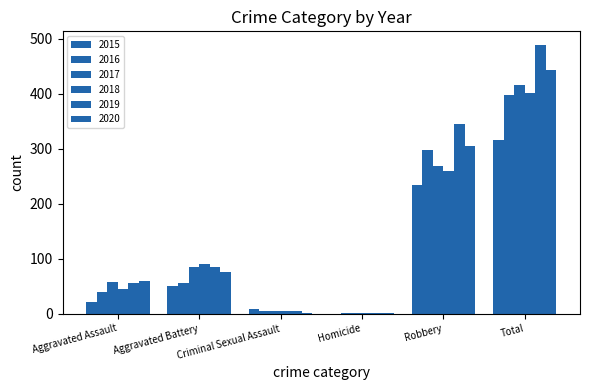

Count the number of categories in the chart.

6